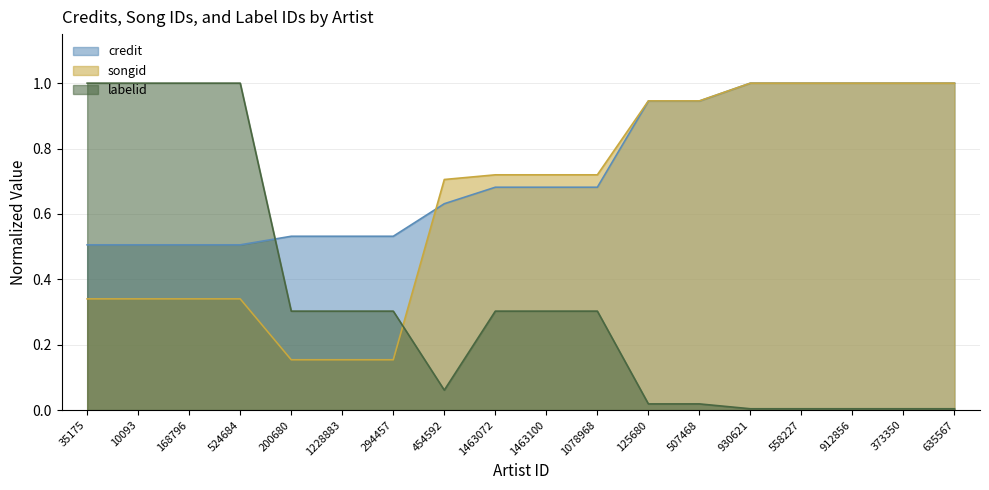

What is the average value of the songid series?

0.6